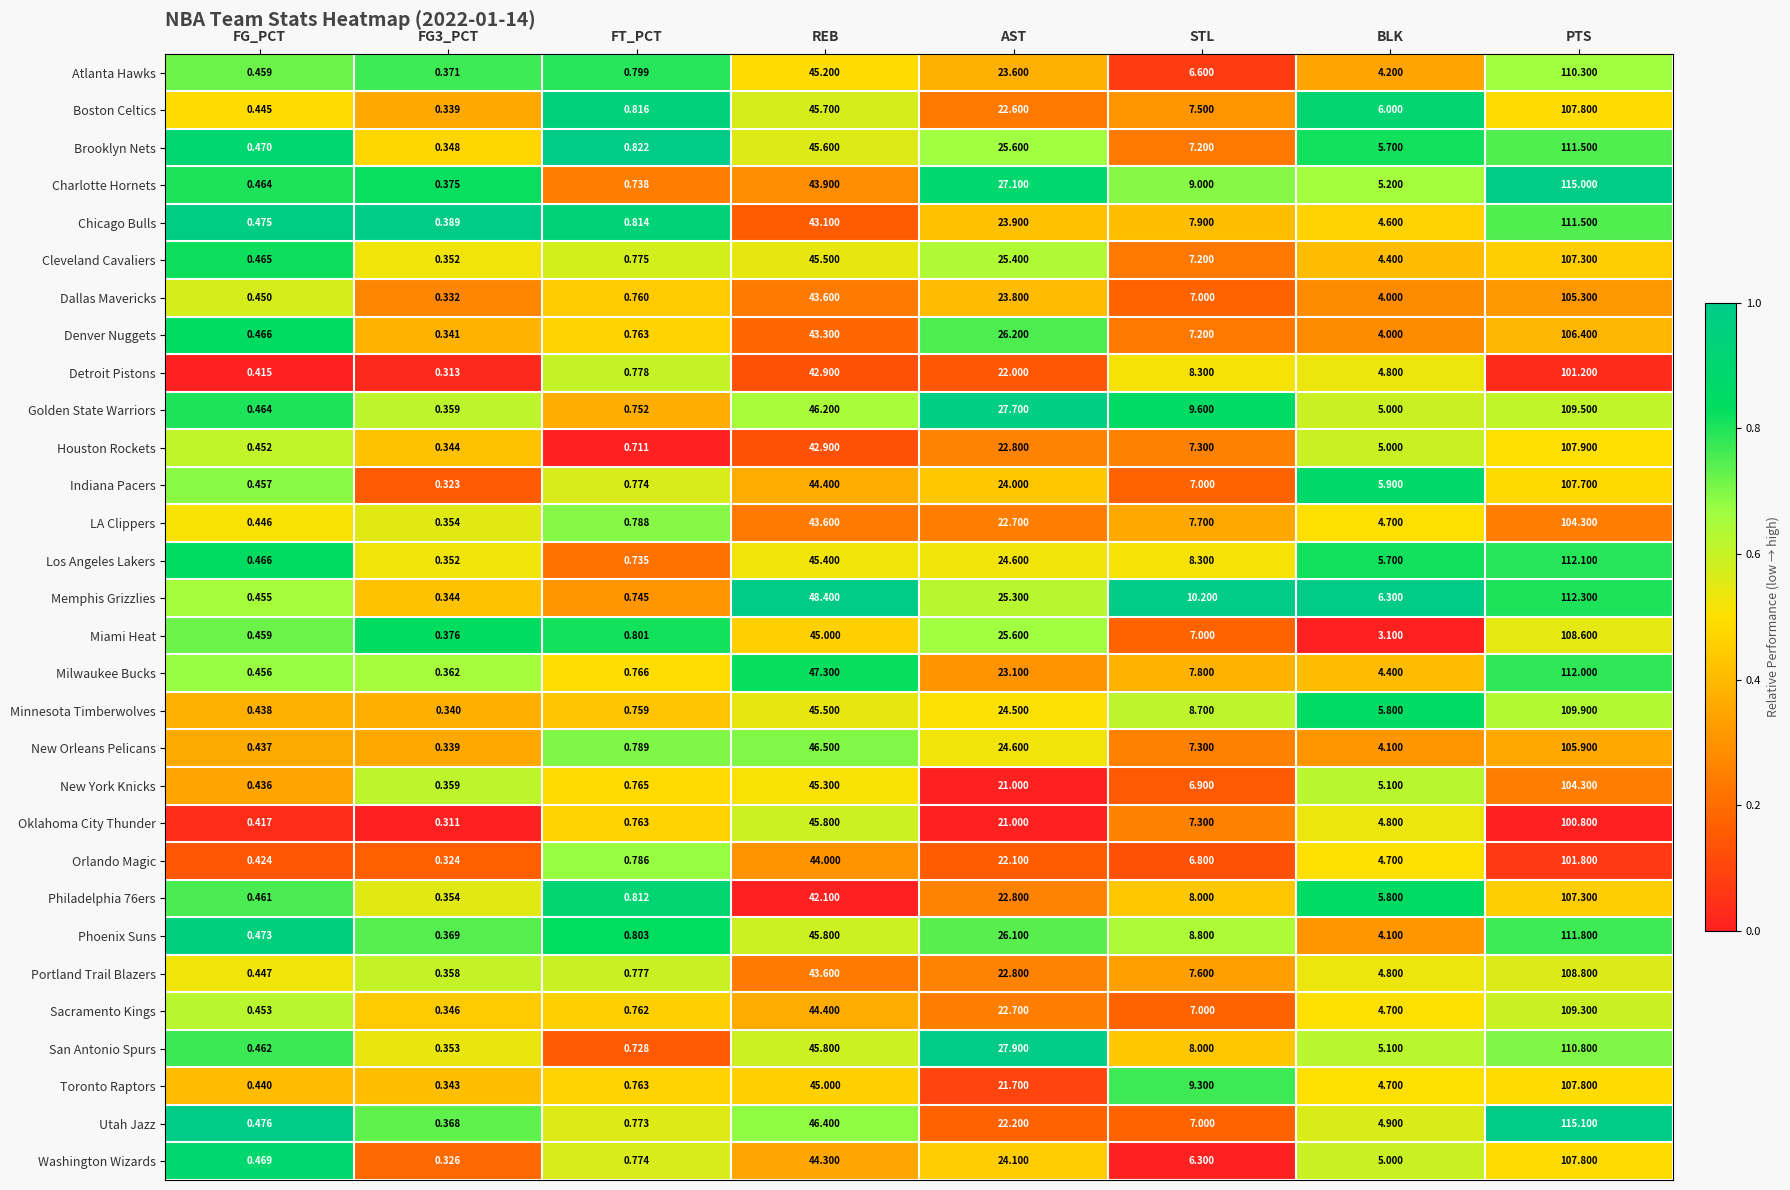

Which category has the highest value across all series?

PTS